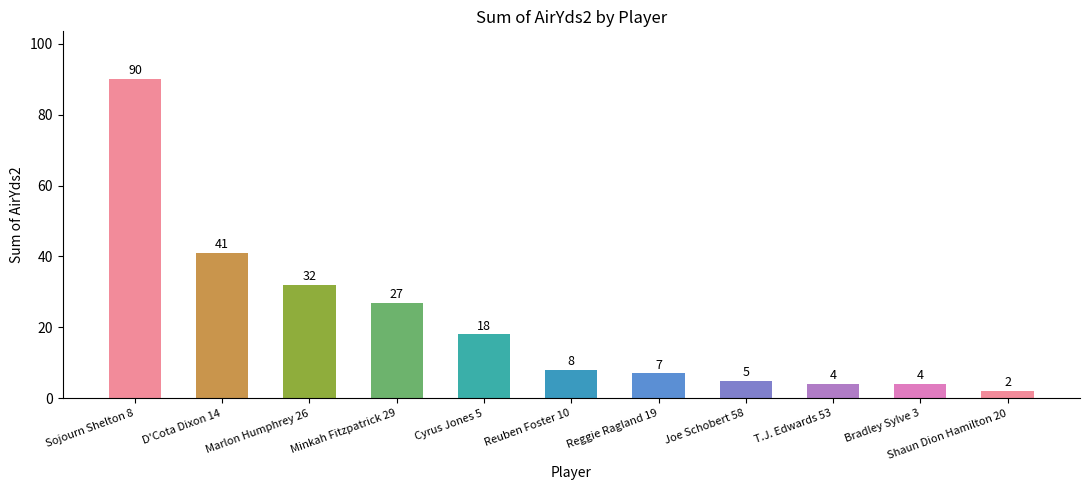

Is it true that the value at Minkah Fitzpatrick 29 is 17?

False